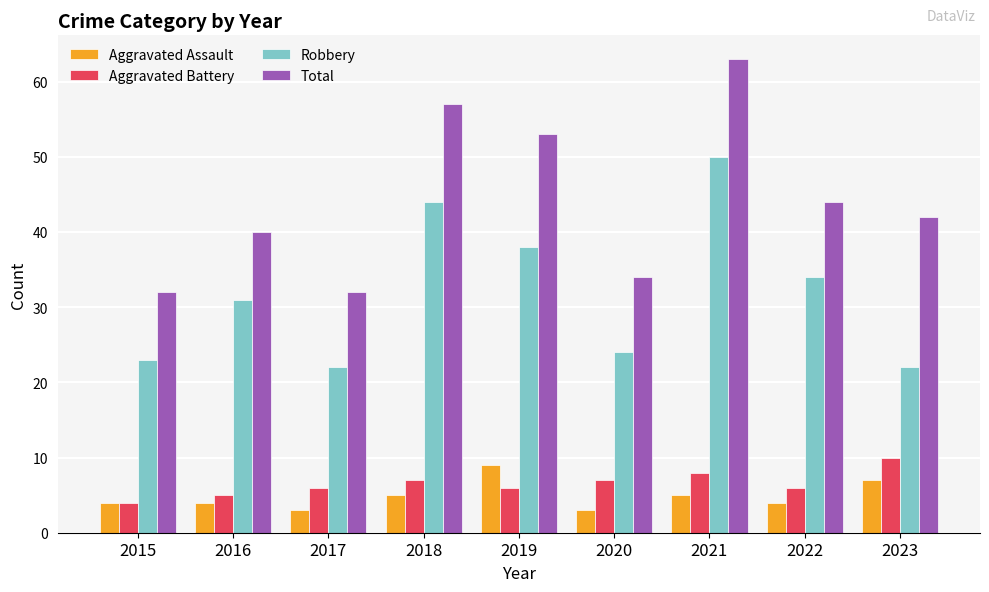

What is the value of the Aggravated Assault bar at the 4th from the left?

5